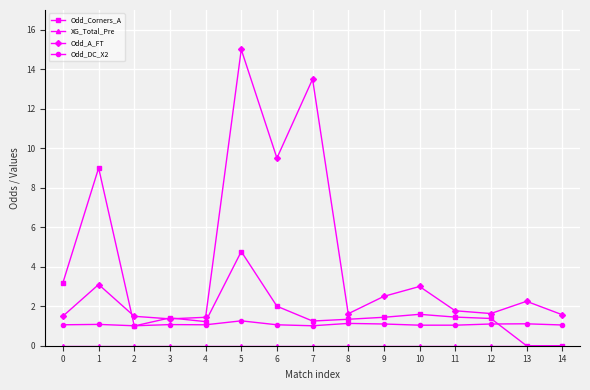

At how many categories does at least one series exceed 4?

4